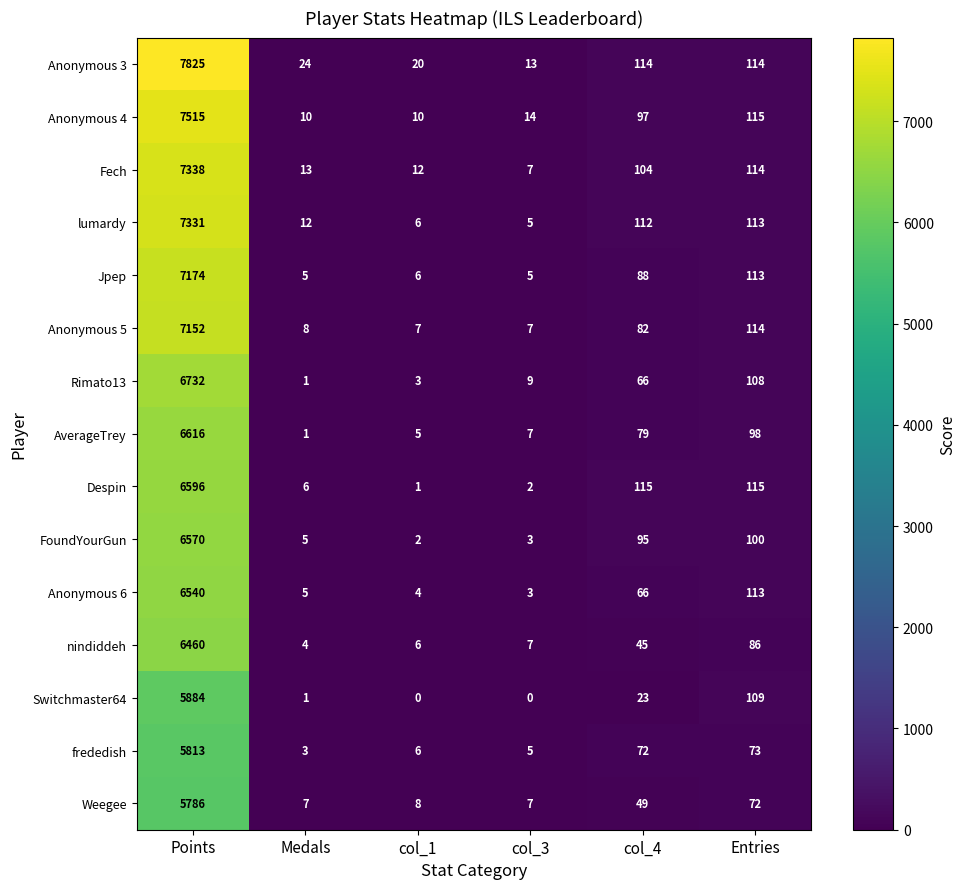

What is the average value of the Anonymous 5 series?

1228